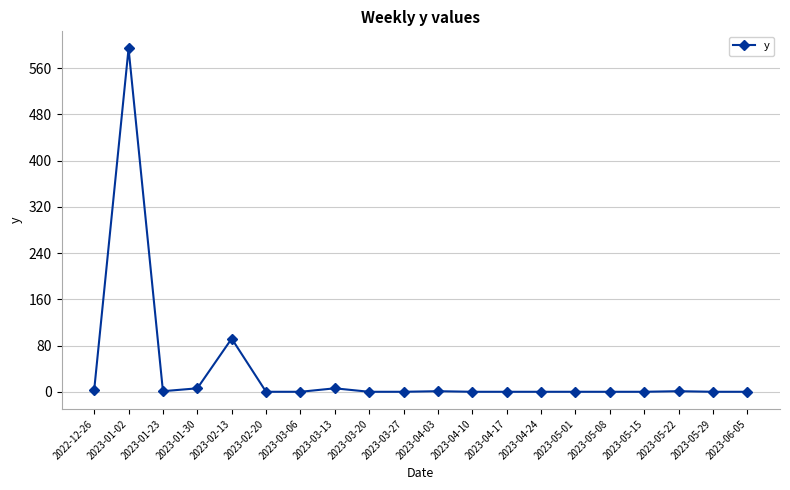

What is the greatest value displayed?

594